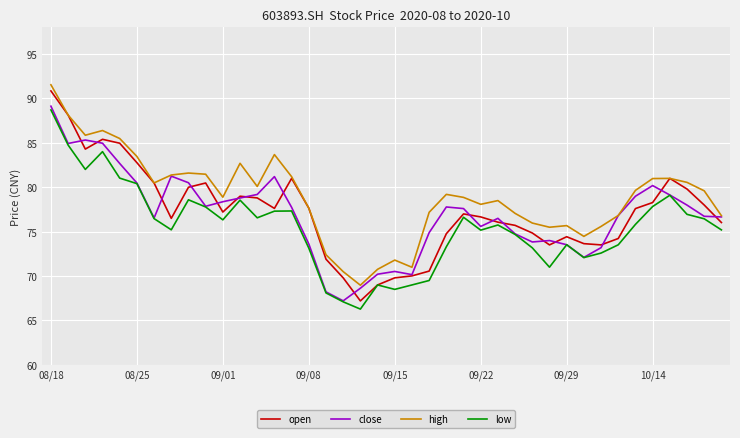

Which series has the largest total across all categories?

high